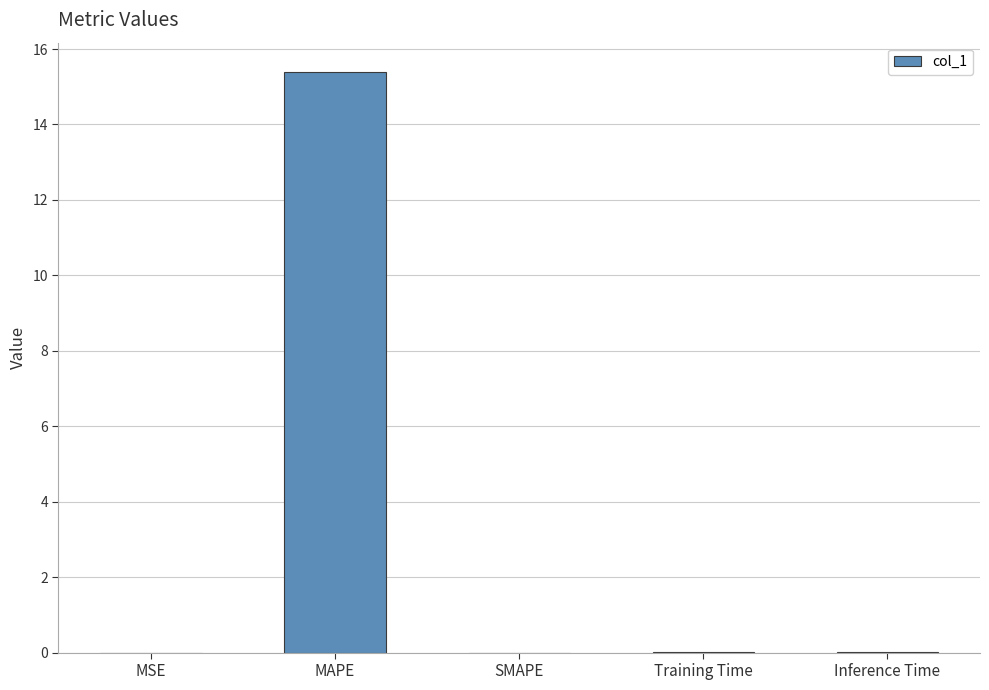

The chart shows a value of 15.4 at MAPE. True or false?

True